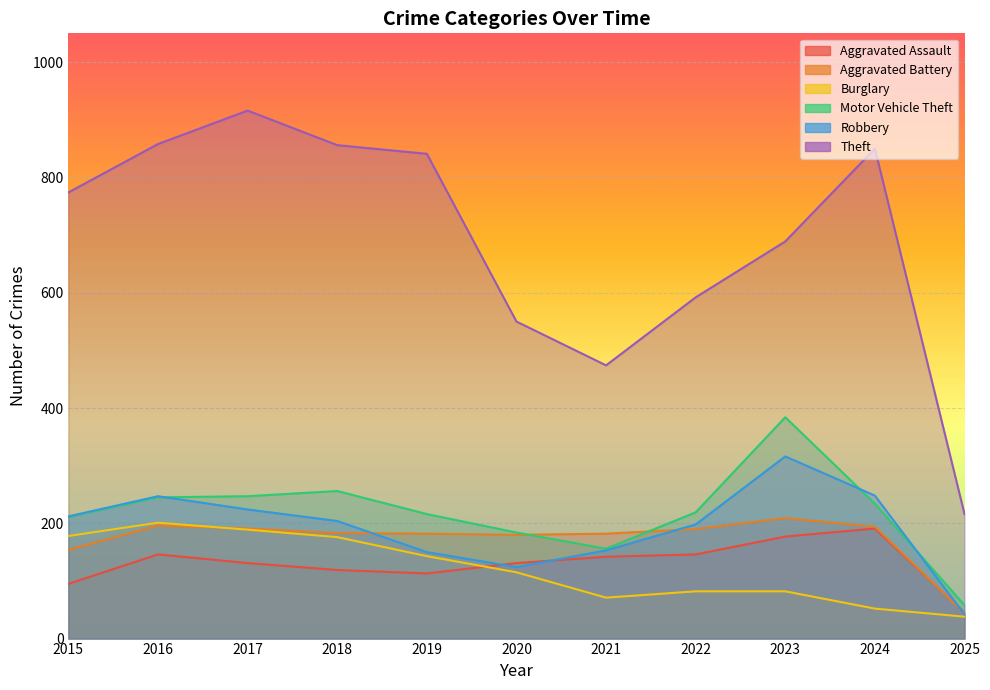

List the labels in order of Theft value, largest first.

2017, 2016, 2018, 2024, 2019, 2015, 2023, 2022, 2020, 2021, 2025